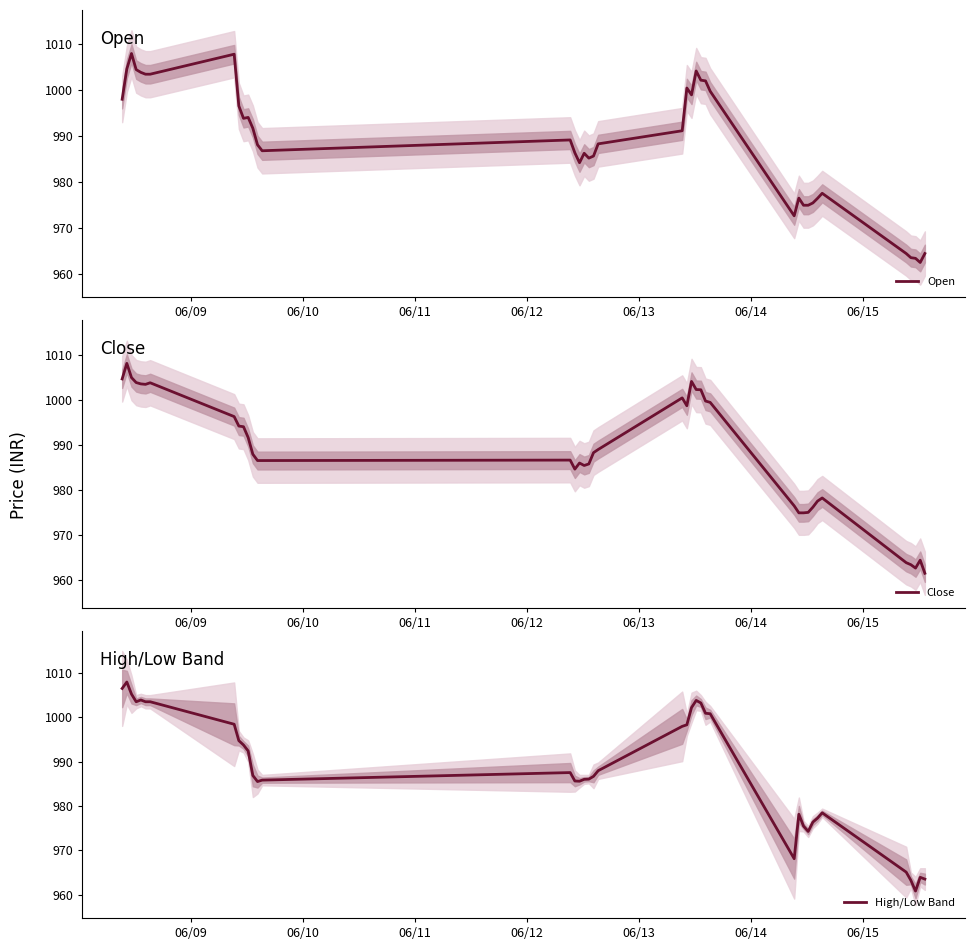

What is the maximum value for Open?

1008.0